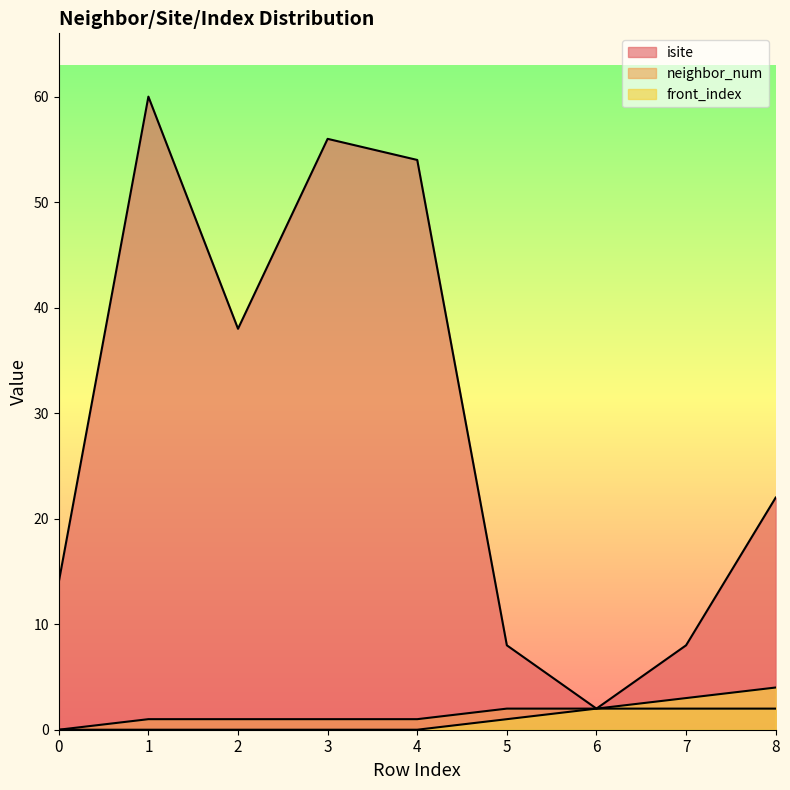

At which label is front_index closest to 2?

6